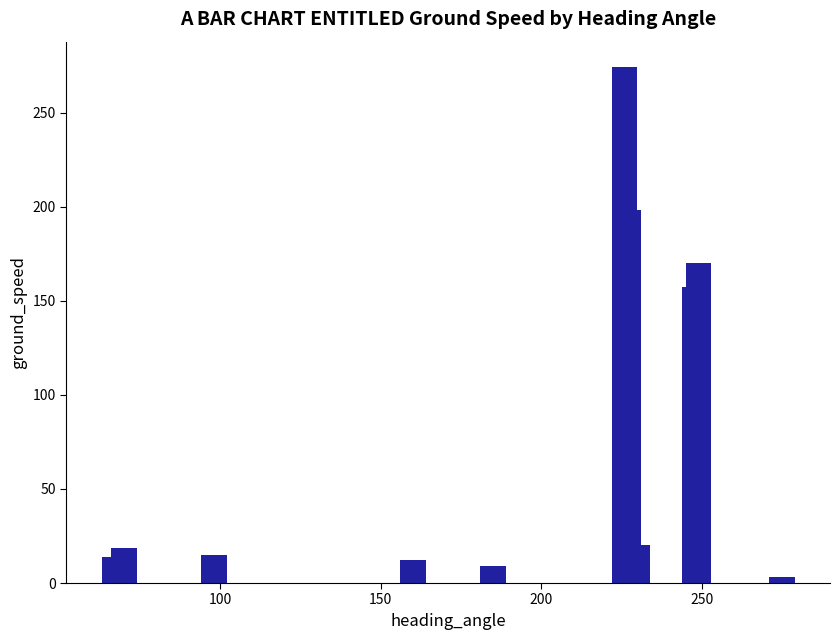

What is the greatest value displayed?

274.0